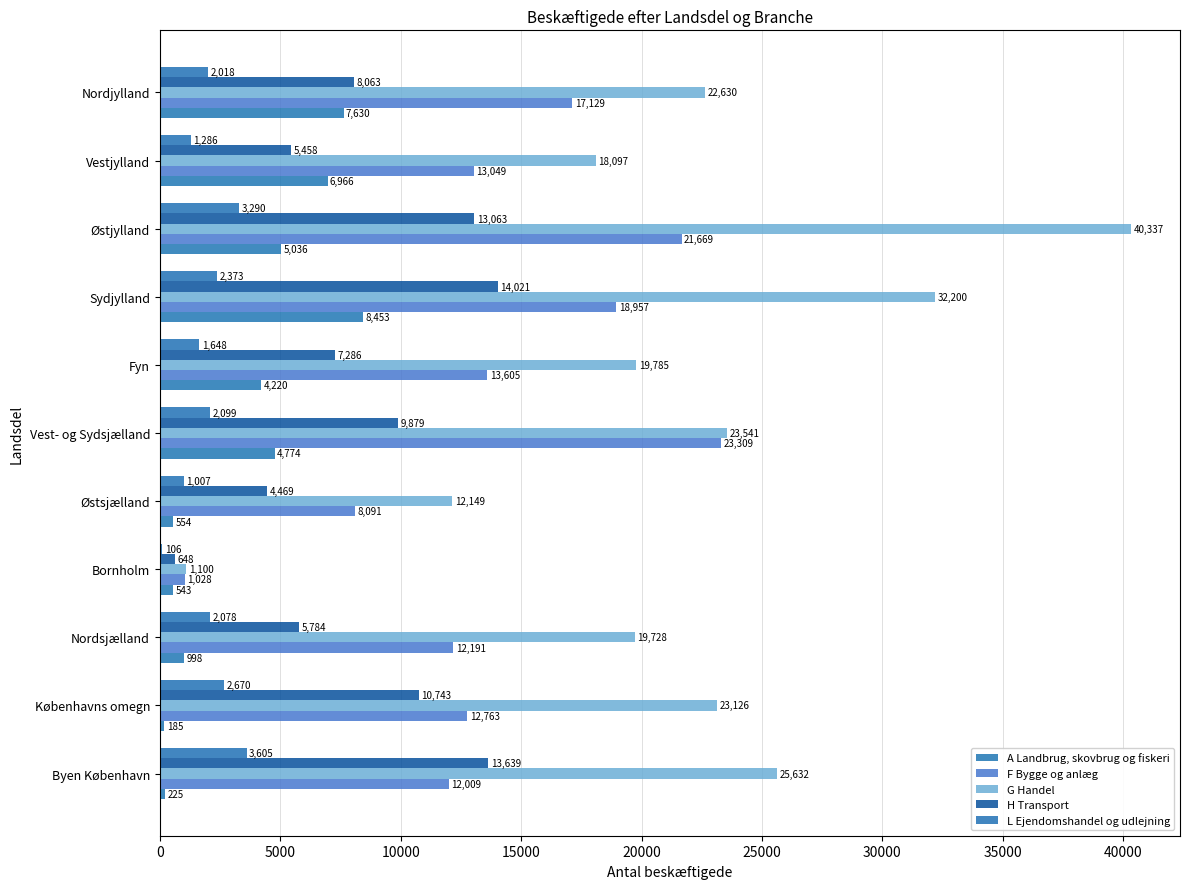

How many distinct data groups are displayed?

5